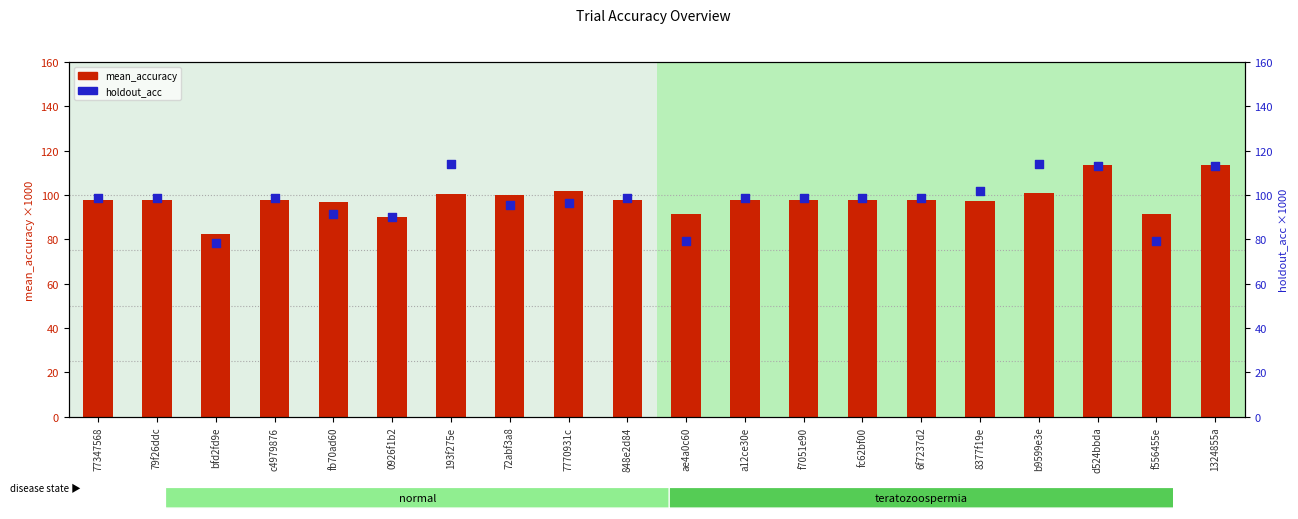

Which series contains the highest Y value?

holdout_acc (×1000)